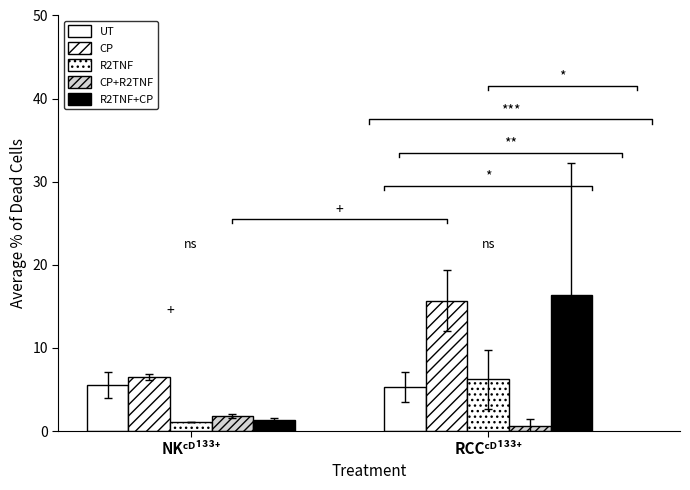

What are all the series names shown in the legend?

UT, CP, R2TNF, CP+R2TNF, R2TNF+CP